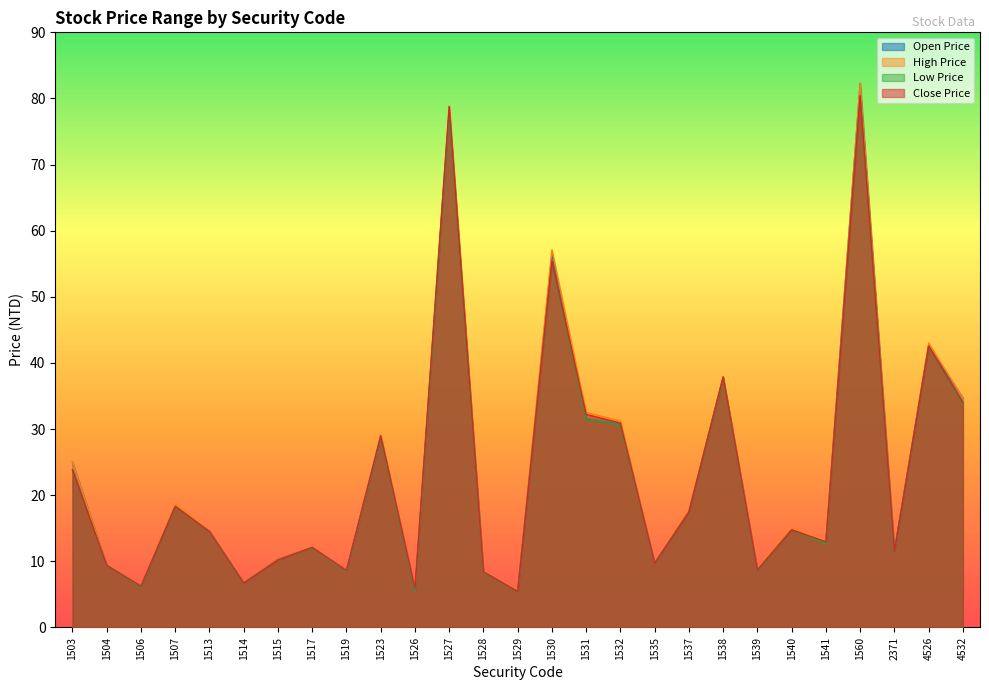

Reading left to right, extract all data points from this chart.

Open Price: 25.0	9.4	6.1	18.3	14.6	6.8	10.3	12.1	8.6	28.8	5.5	78.0	8.3	5.4	56.5	31.6	30.7	9.7	17.5	37.7	8.6	14.8	12.9	82.3	11.5	42.5	34.7
High Price: 25.0	9.5	6.2	18.6	14.6	6.8	10.3	12.2	8.6	29.0	5.9	78.8	8.5	5.6	57.1	32.5	31.2	9.7	17.8	37.9	8.9	15.0	12.9	82.3	11.7	43.0	34.7
Low Price: 23.8	9.4	6.1	18.2	14.4	6.7	10.2	12.1	8.5	28.8	5.4	78.0	8.3	5.4	55.2	31.6	30.6	9.7	17.4	37.7	8.6	14.8	12.6	80.3	11.5	42.5	33.8
Close Price: 23.8	9.4	6.2	18.3	14.5	6.7	10.2	12.1	8.6	29.0	5.9	78.8	8.4	5.5	55.4	32.2	30.9	9.7	17.4	37.9	8.7	14.8	12.9	80.4	11.5	42.5	34.0